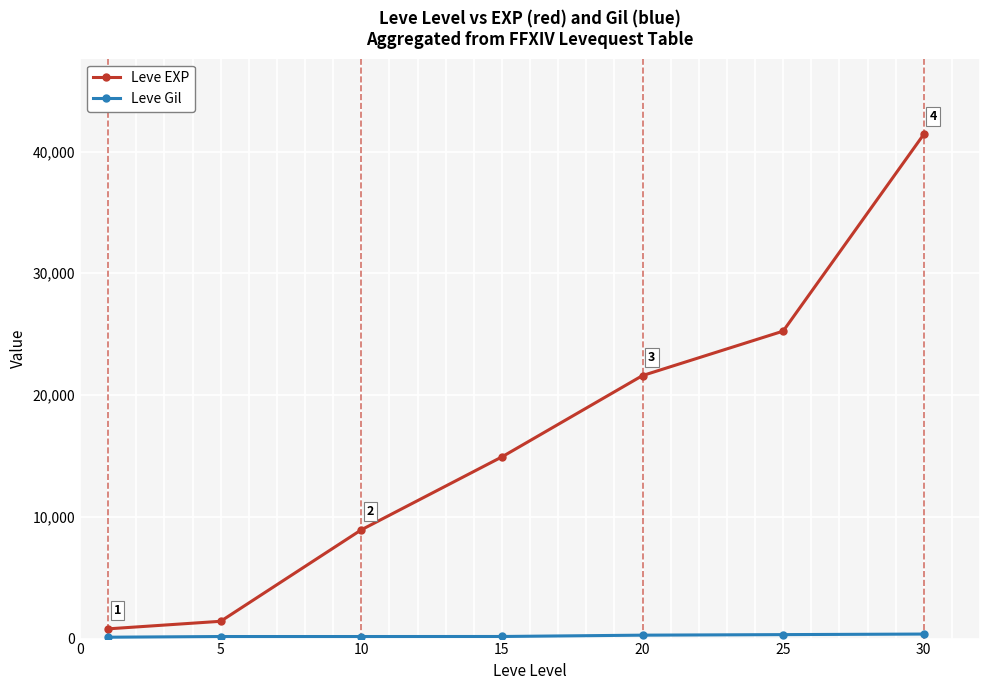

Which series has the largest total across all categories?

Leve EXP